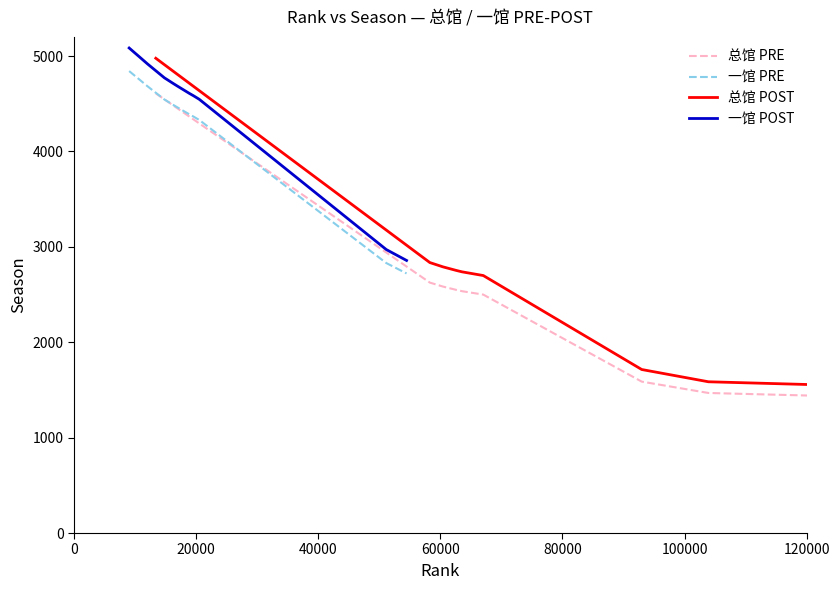

What is the highest value of the 一馆 POST series?

5084.1